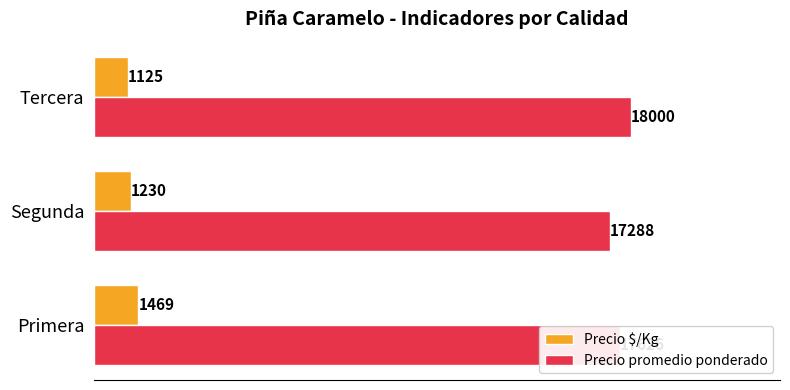

What is the average value of the Precio $/Kg series?

1275